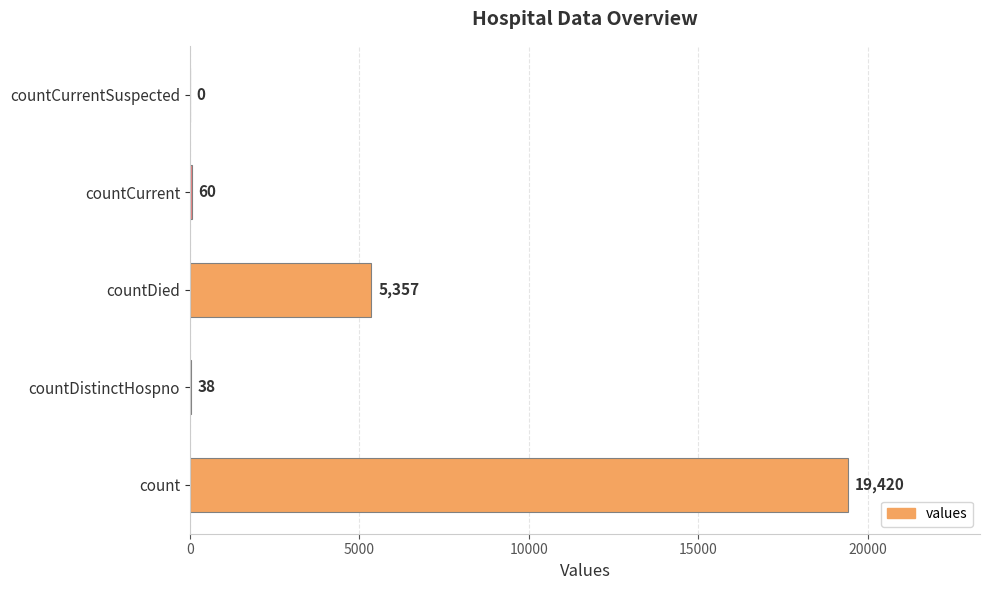

Read the value at count.

19420